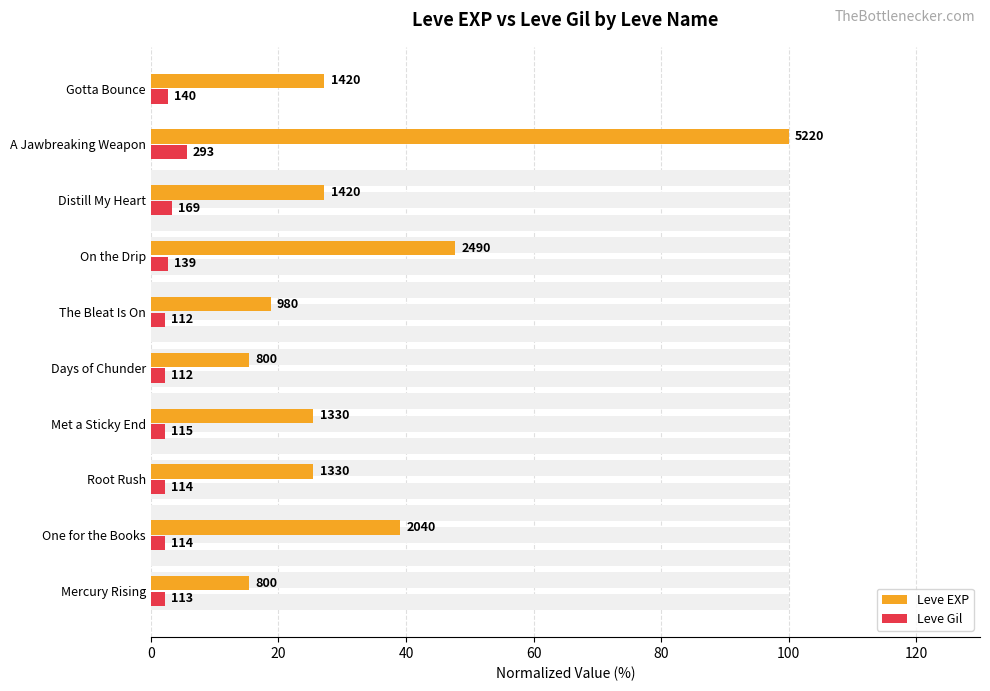

What is the smallest value displayed?

2.1